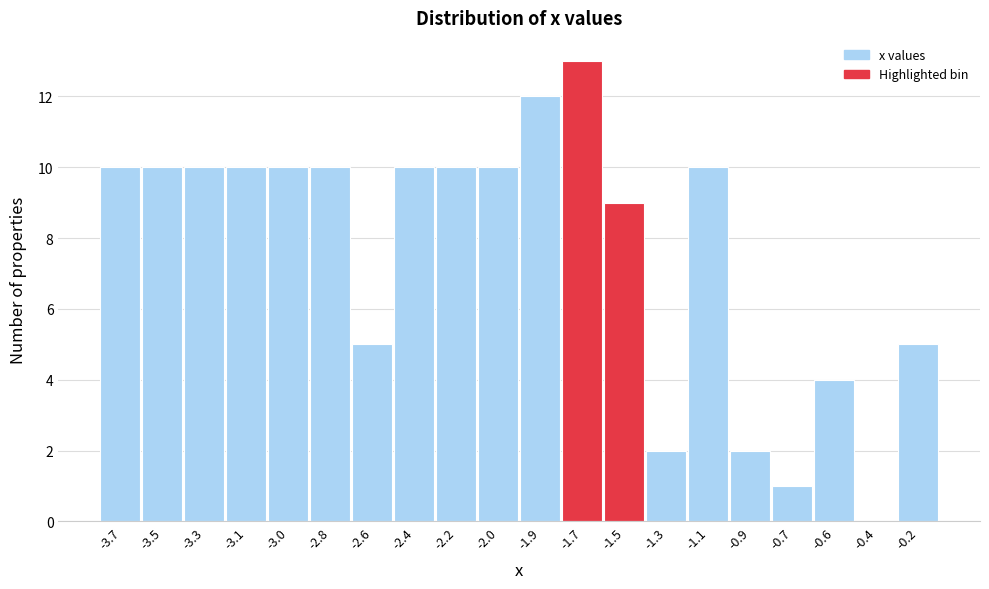

Reading left to right, what are all the values shown in this chart?

-3.7=10	-3.5=10	-3.3=10	-3.1=10	-3.0=10	-2.8=10	-2.6=5	-2.4=10	-2.2=10	-2.0=10	-1.9=12	-1.7=13	-1.5=9	-1.3=2	-1.1=10	-0.9=2	-0.7=1	-0.6=4	-0.4=0	-0.2=5